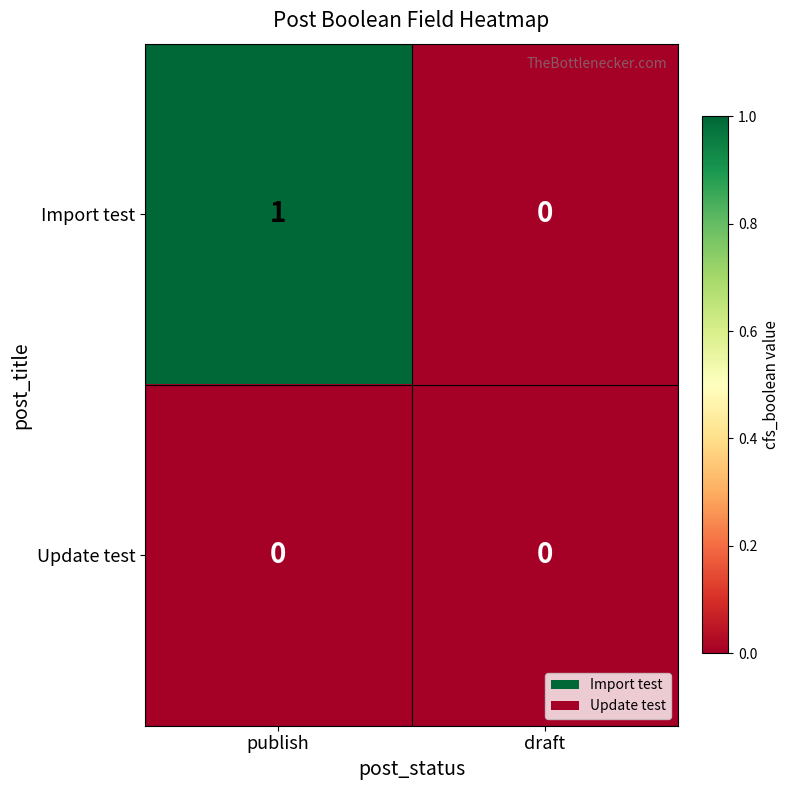

Which series has the largest total across all categories?

Import test